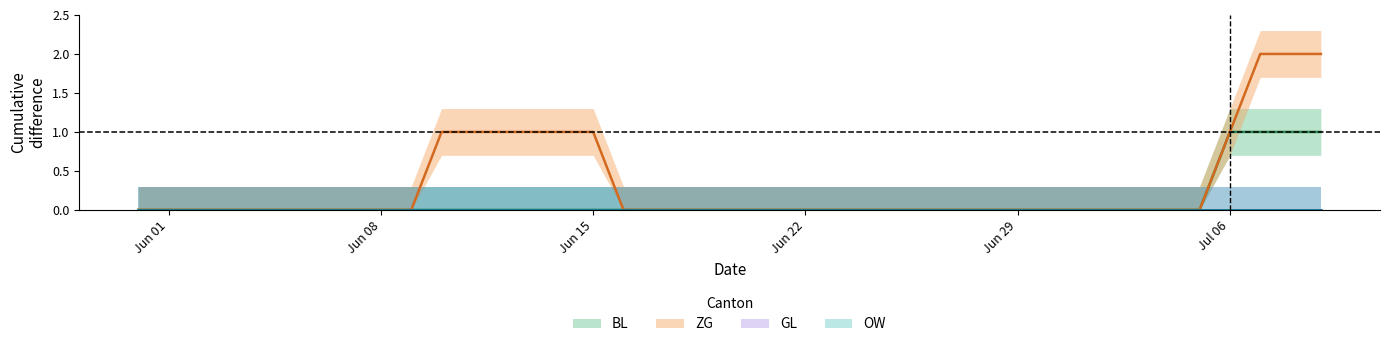

True or false: BL has a value of -1 at 35.

False